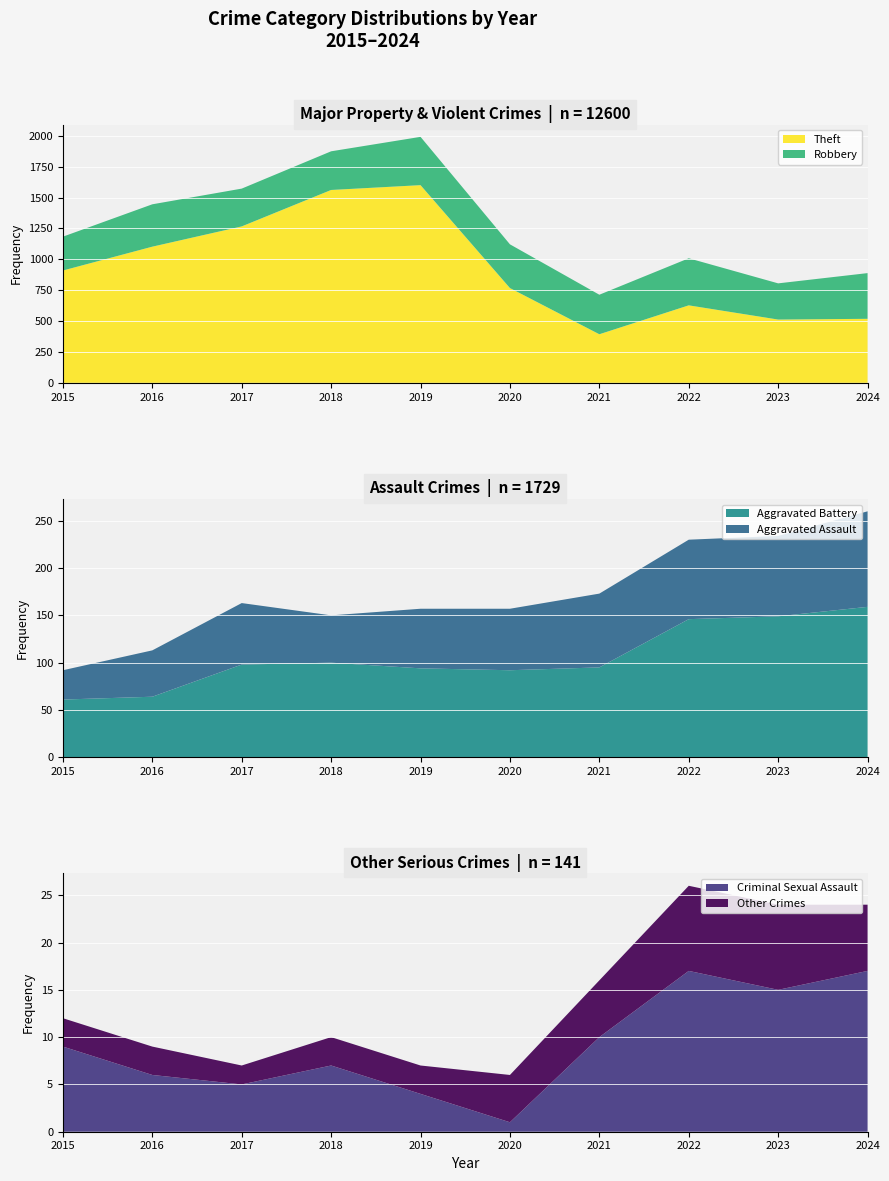

Reading left to right, transcribe all the data shown in this chart.

Theft: 2015=909	2016=1102	2017=1266	2018=1561	2019=1600	2020=767	2021=393	2022=627	2023=512	2024=518
Robbery: 2015=274	2016=343	2017=306	2018=313	2019=391	2020=354	2021=320	2022=381	2023=293	2024=370
Aggravated Battery: 2015=61	2016=64	2017=98	2018=100	2019=94	2020=92	2021=95	2022=146	2023=149	2024=159
Aggravated Assault: 2015=31	2016=49	2017=65	2018=50	2019=63	2020=65	2021=78	2022=84	2023=85	2024=101
Criminal Sexual Assault: 2015=9	2016=6	2017=5	2018=7	2019=4	2020=1	2021=10	2022=17	2023=15	2024=17
Other Crimes: 2015=3	2016=3	2017=2	2018=3	2019=3	2020=5	2021=6	2022=9	2023=9	2024=7